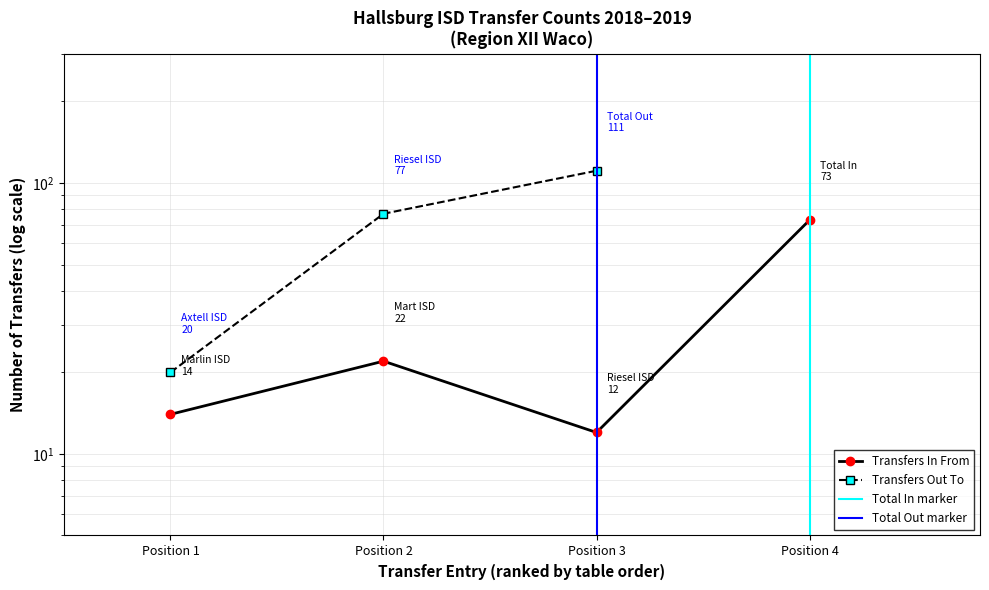

What is the value of the 1st point from the left?

14